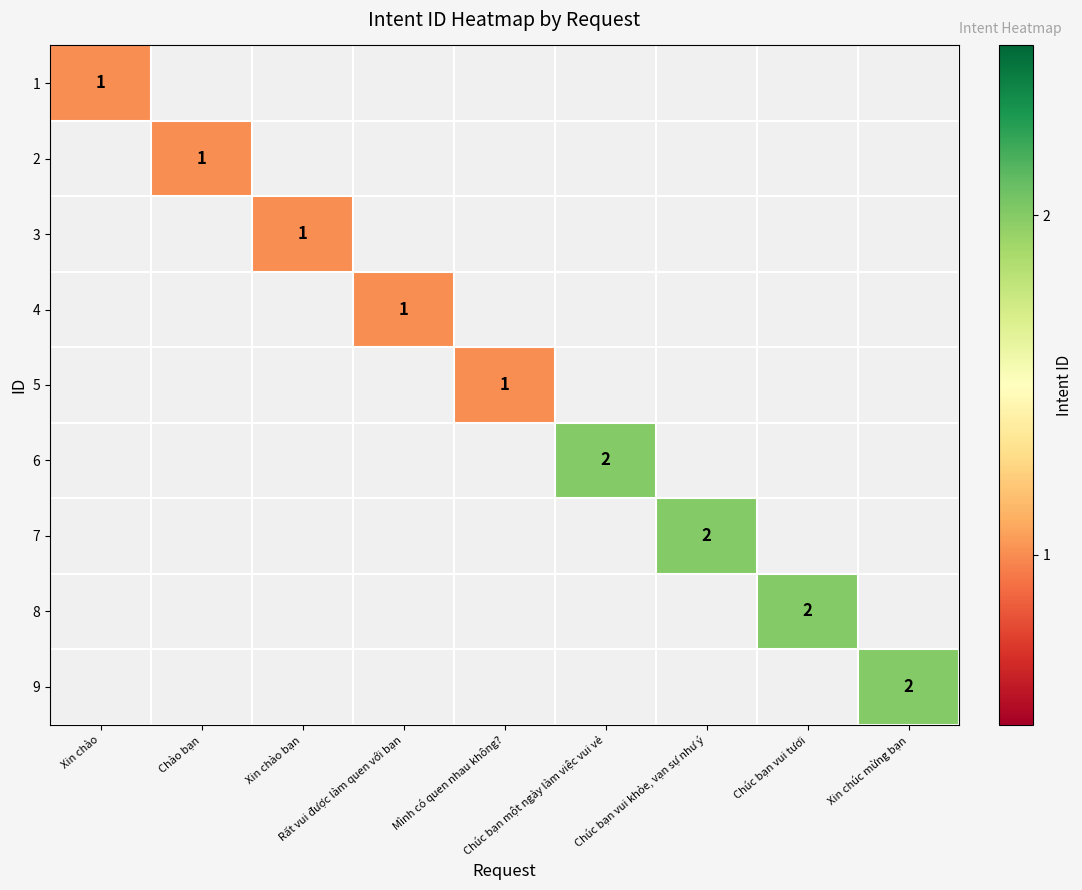

How many series are shown in this chart?

9